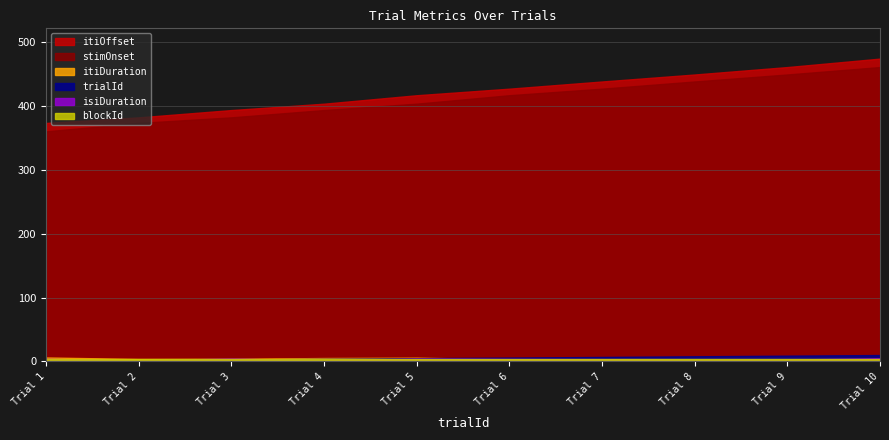

Is it true that blockId equals 4.0 at 2?

True